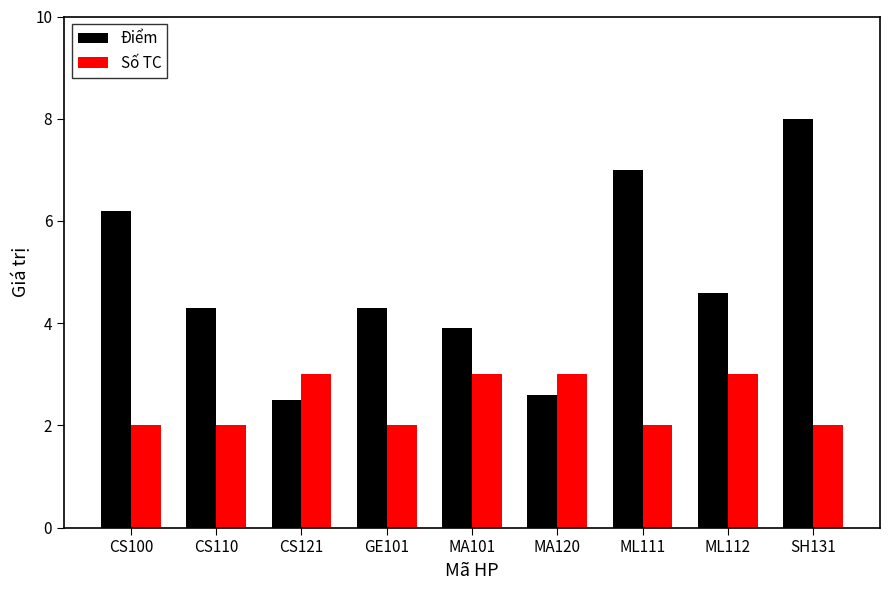

Is the value of Số TC at ML112 greater than the value of Điểm at SH131?

No